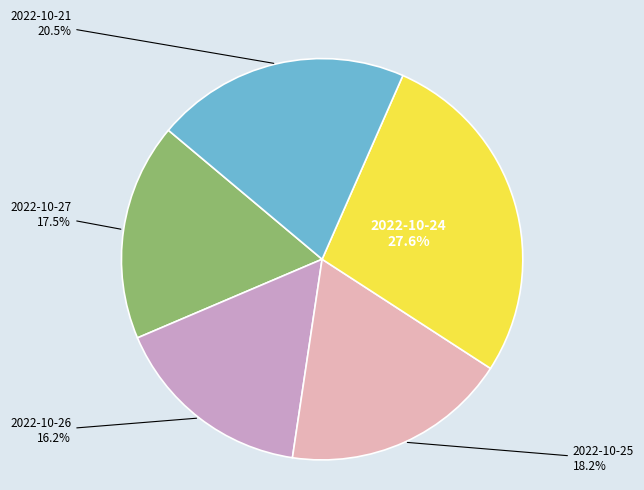

Combined, what portion of the pie is 2022-10-25 and 2022-10-27?

35.7%